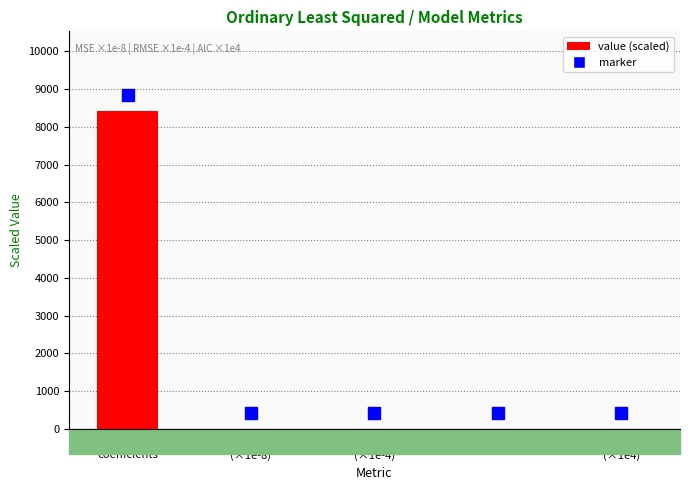

Which category has the highest value across all series?

Nonzero
coefficients